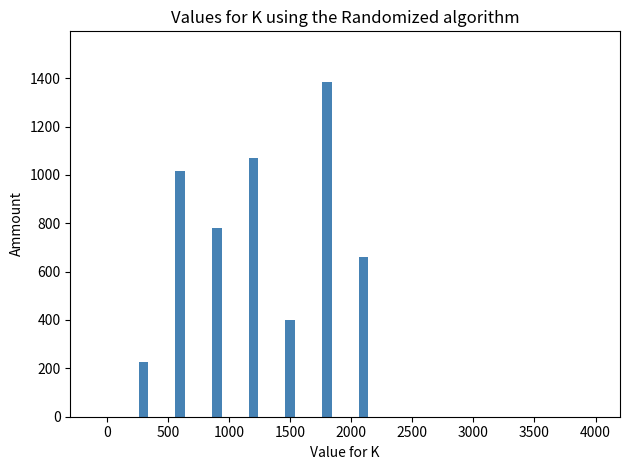

What is the greatest value displayed?

1385.8